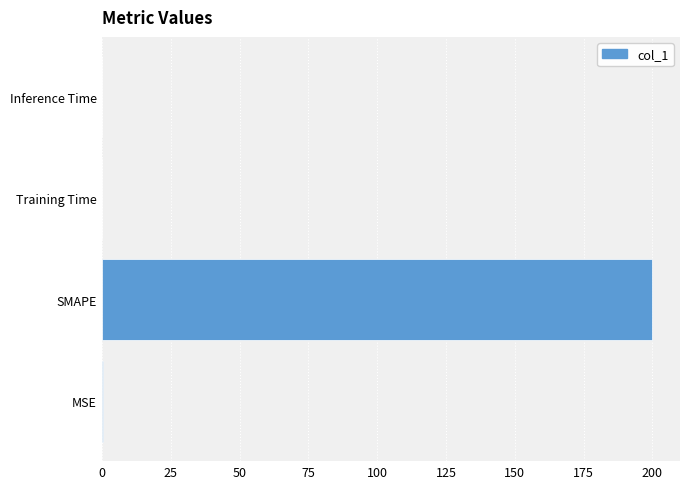

What is the sum of all values?

200.4